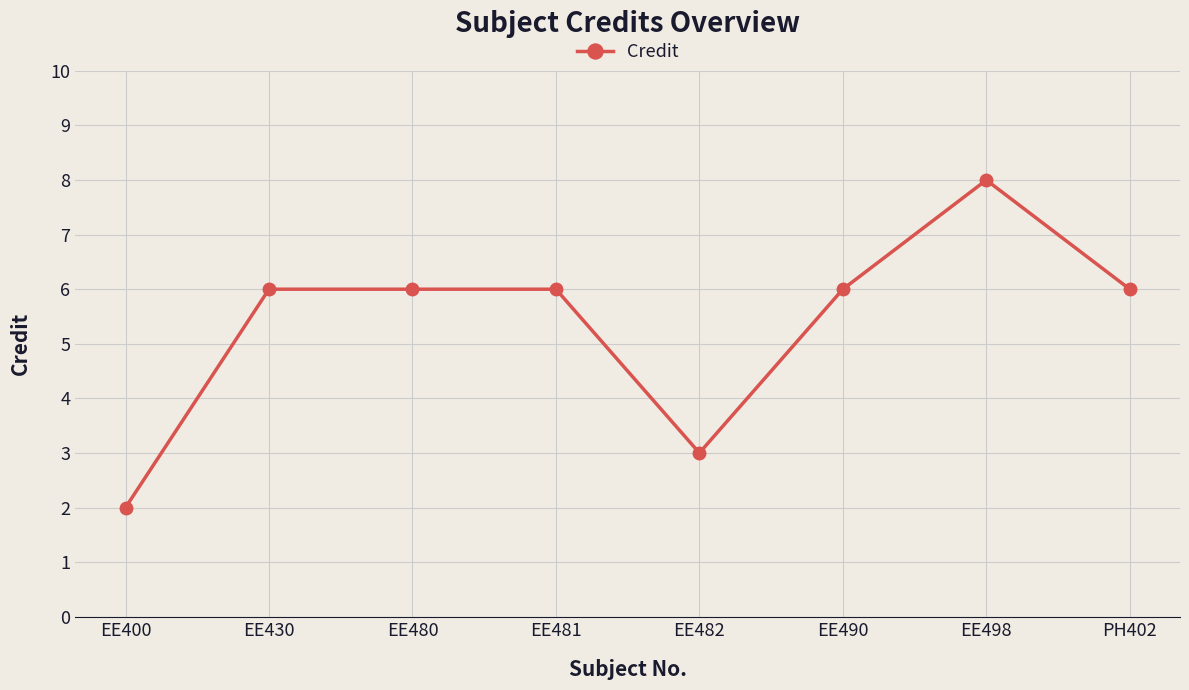

What position from the right is EE480?

6